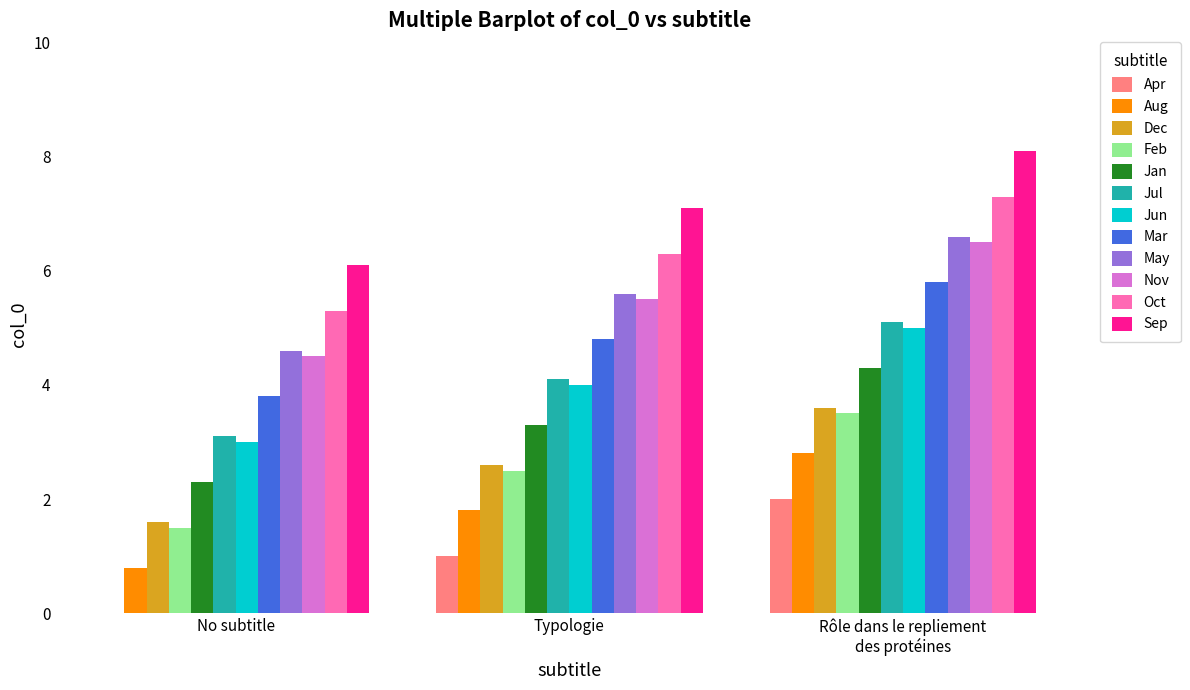

Which category has the highest value across all series?

Rôle dans le repliement
des protéines